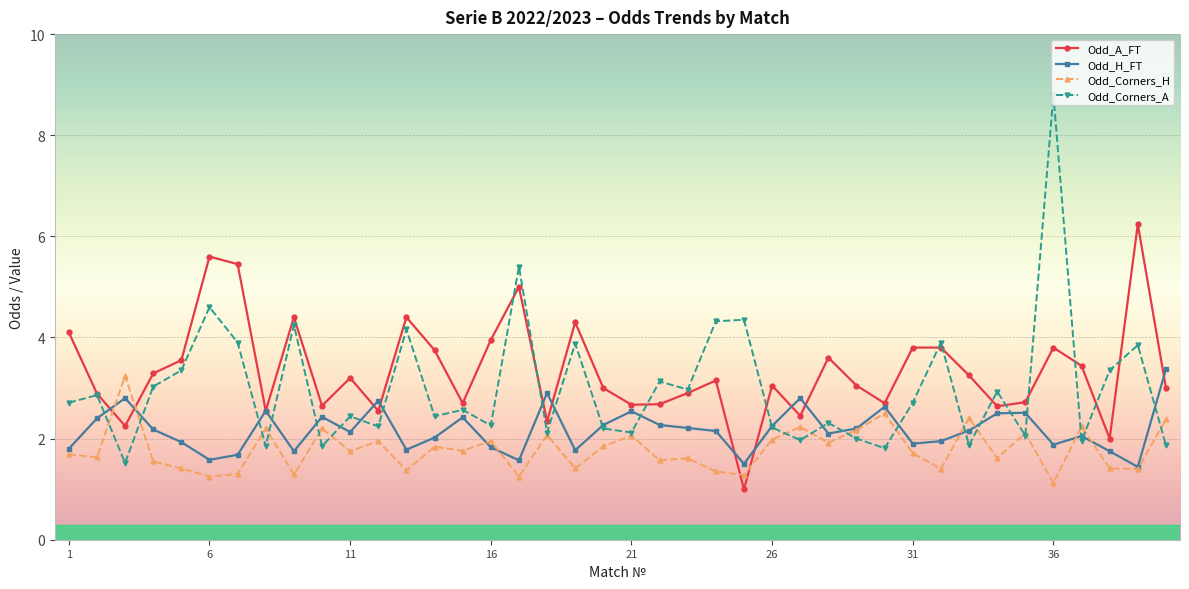

What is the value of the Odd_Corners_A point at the 2nd from the left?

2.9